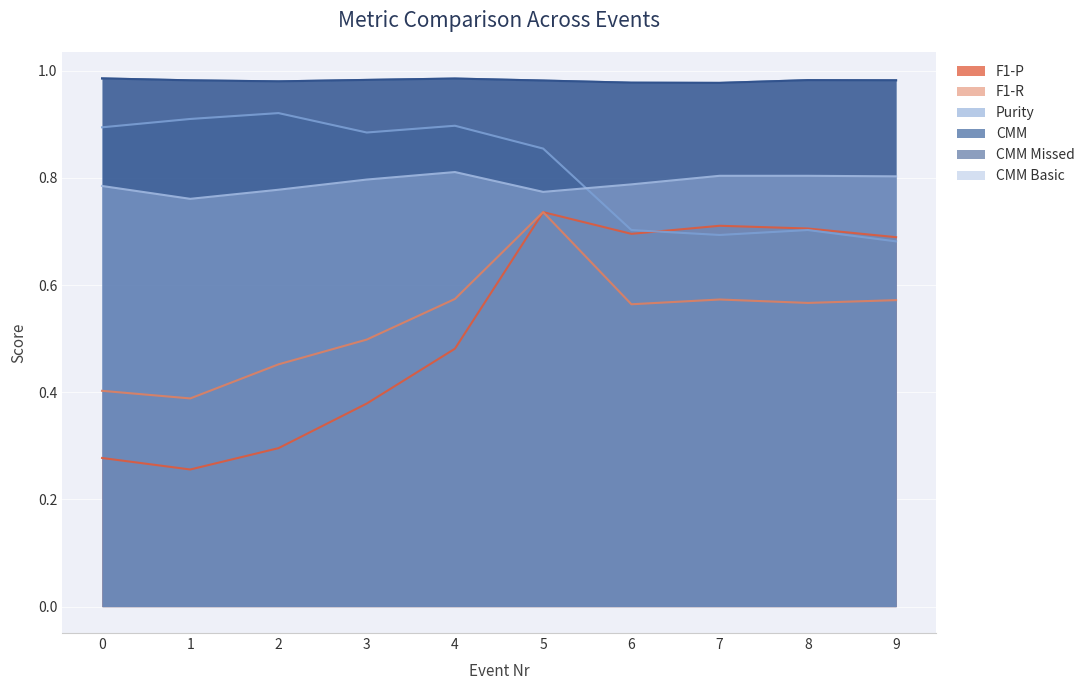

What is the difference between the highest and lowest values at 5?

0.2